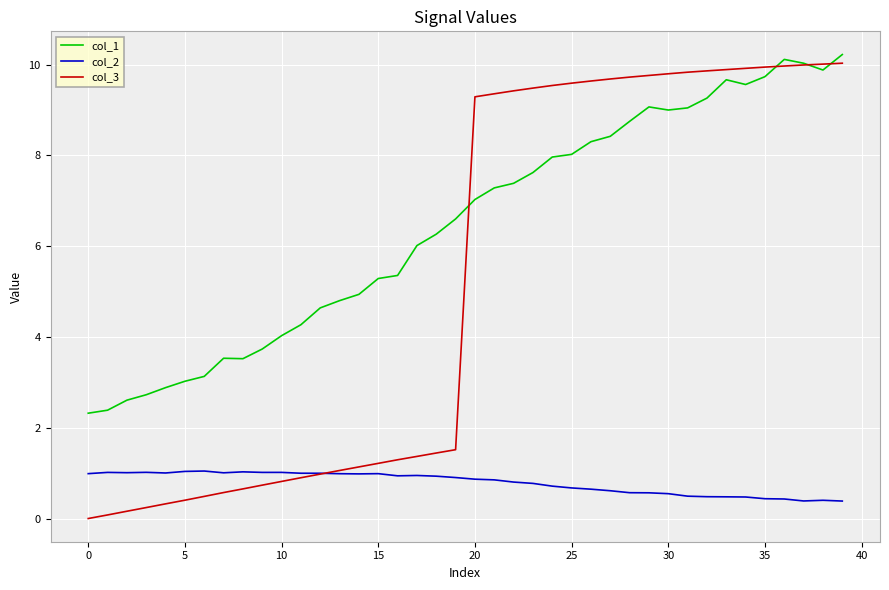

True or false: col_2 and col_1 cross at least once.

False